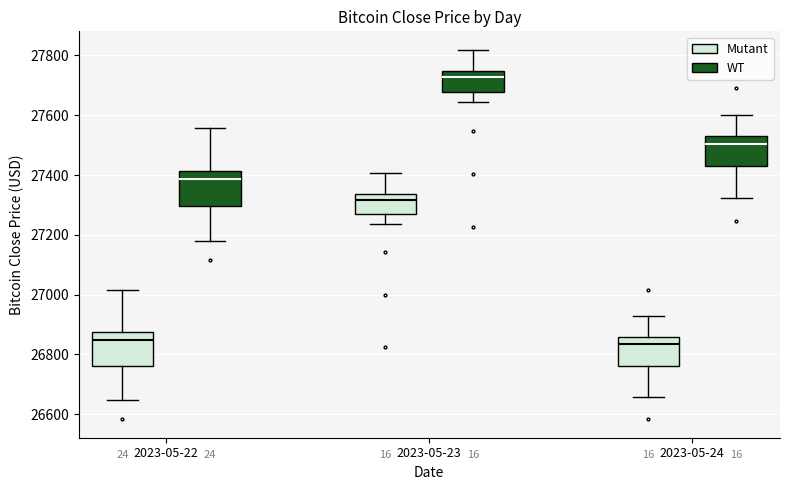

Reading left to right, transcribe this box plot: for each box, give where its median line is, the range the box spans, and where its two whiskers end, as read against the y-axis. The values are not printed on the chart, so give them approximately, as read against the axis.

2023-05-22 (Mutant): median 26840, box 26760 to 26880, whiskers 26640 to 27020
2023-05-22 (WT): median 27380, box 27300 to 27420, whiskers 27180 to 27560
2023-05-23 (Mutant): median 27320, box 27280 to 27340, whiskers 27240 to 27400
2023-05-23 (WT): median 27720, box 27680 to 27740, whiskers 27640 to 27820
2023-05-24 (Mutant): median 26840, box 26760 to 26860, whiskers 26660 to 26920
2023-05-24 (WT): median 27500, box 27420 to 27520, whiskers 27320 to 27600